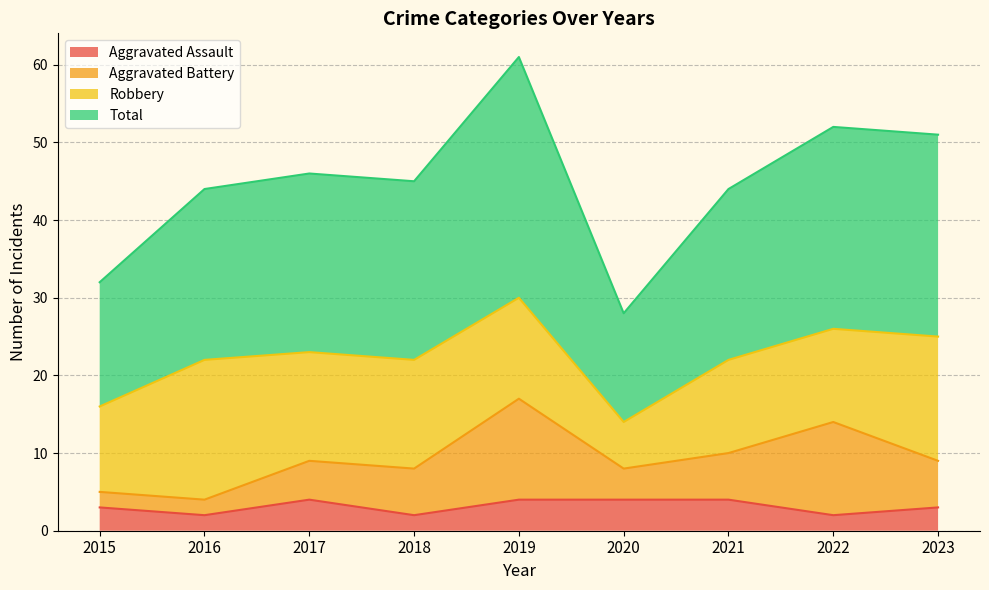

True or false: Total and Aggravated Assault intersect in this chart.

False